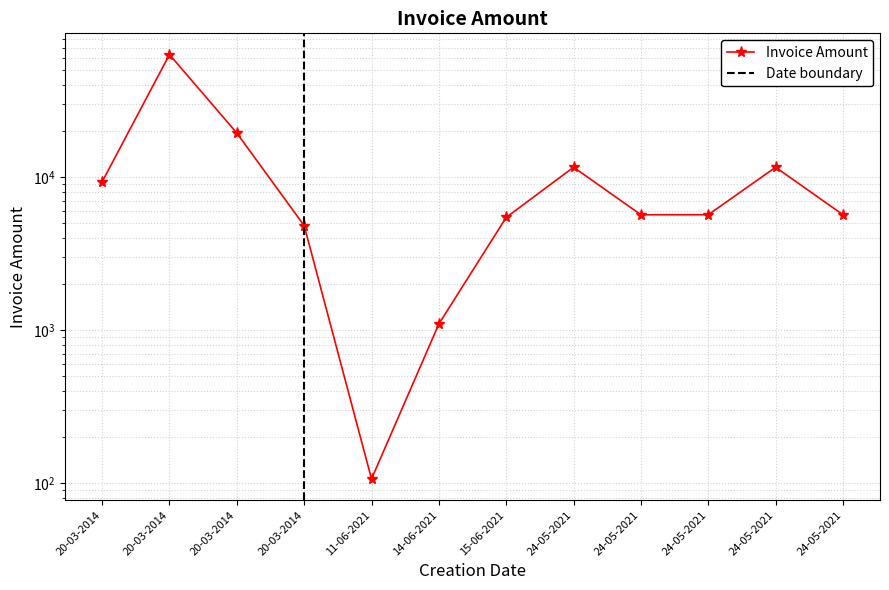

What is the difference between the maximum and minimum values?

63267.7